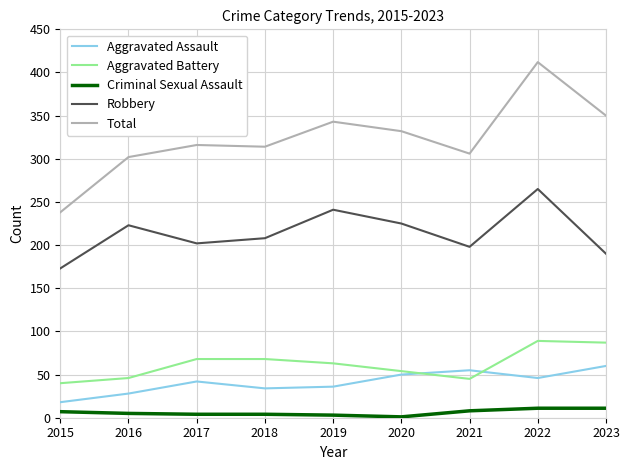

What are all the series names shown in the legend?

Aggravated Assault, Aggravated Battery, Criminal Sexual Assault, Robbery, Total